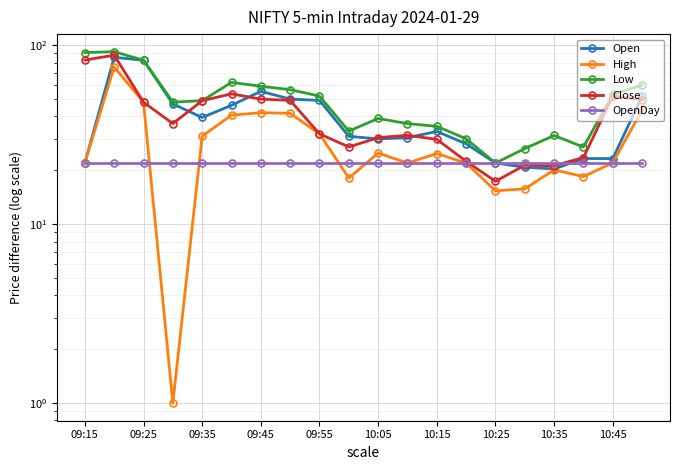

What is the minimum value for Open?

20.3